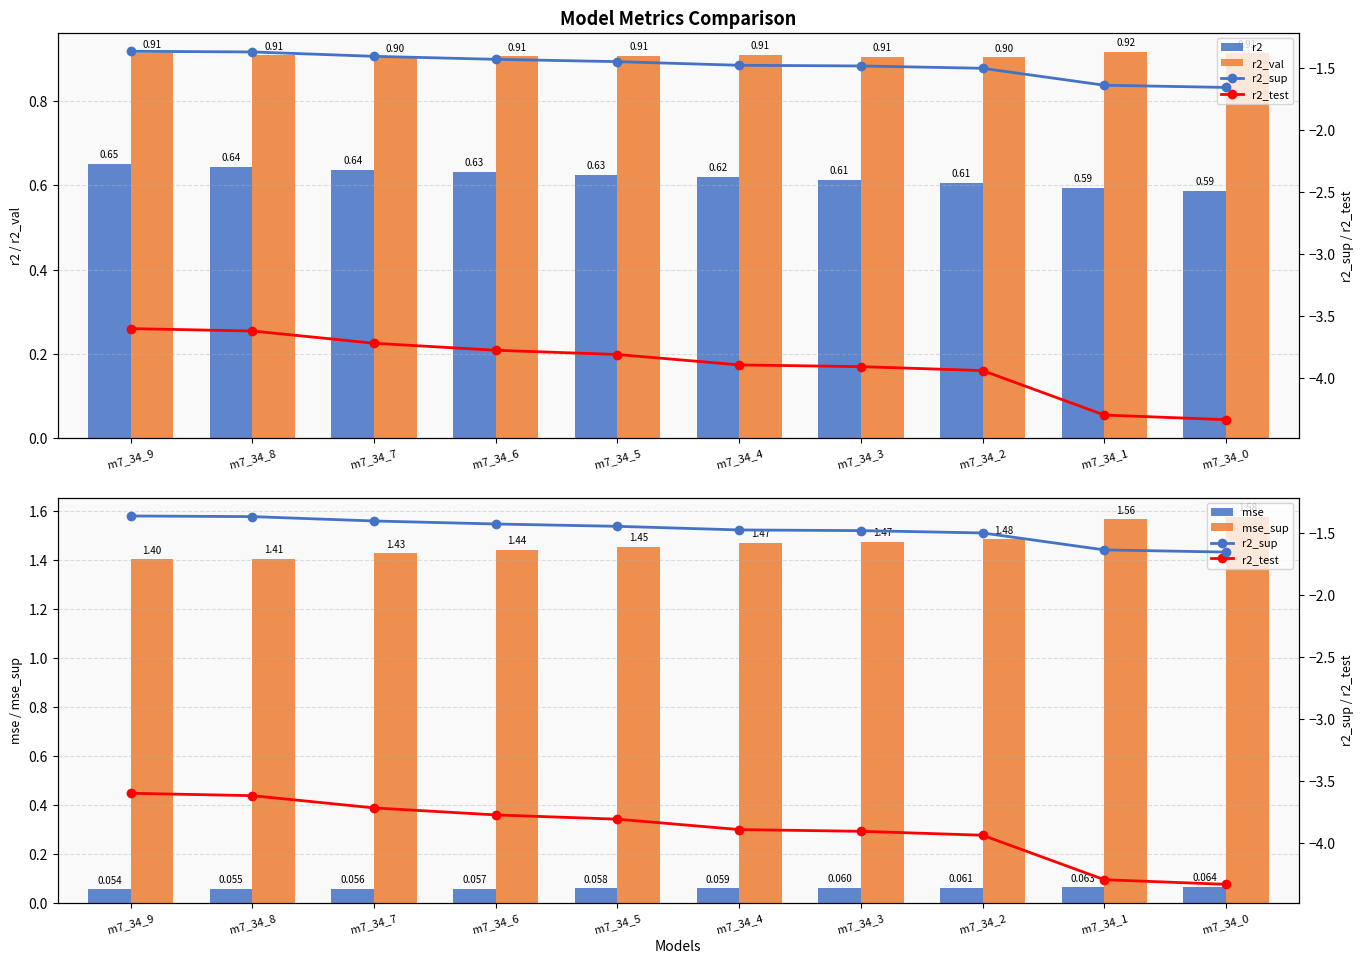

Which series changed the most between m7_34_9 and m7_34_3?

r2_test